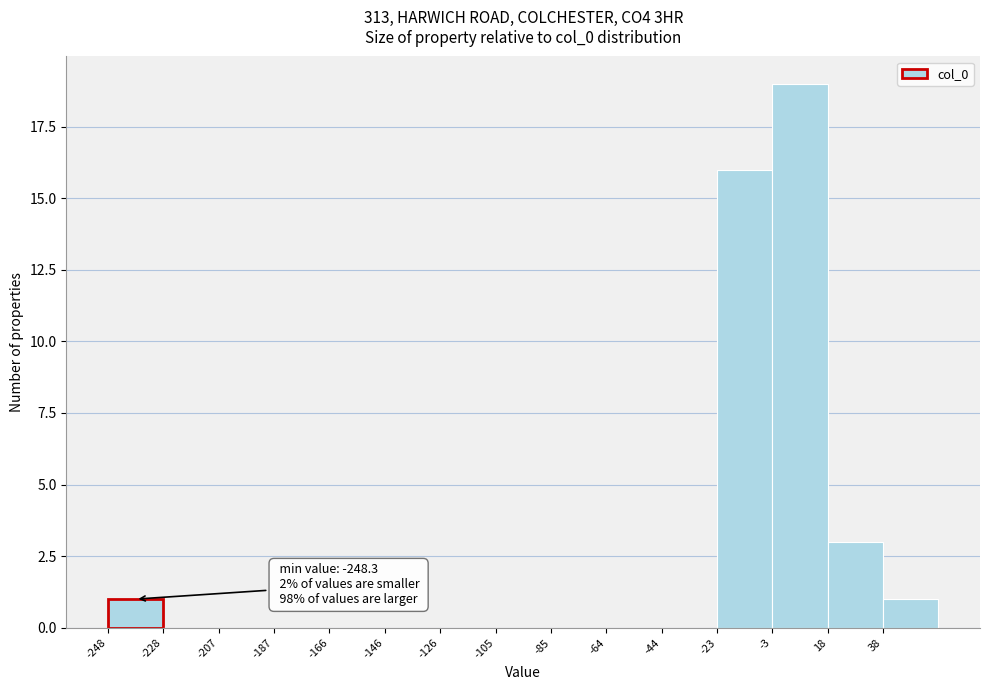

Which range on the x-axis has the tallest bar?

-5 to 20